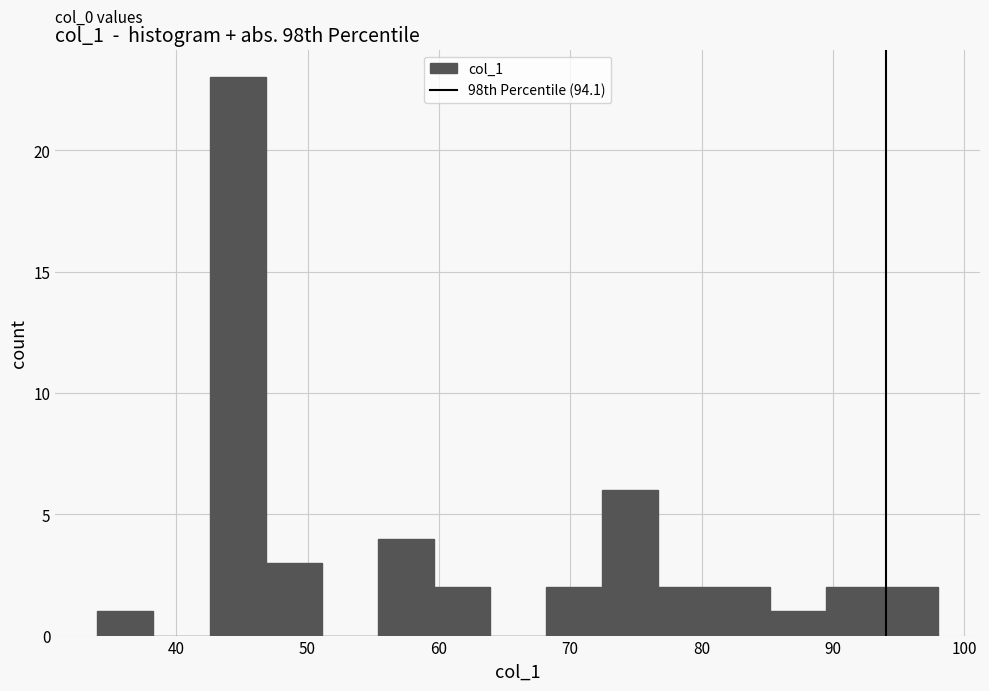

Which range on the x-axis has the tallest bar?

43 to 47